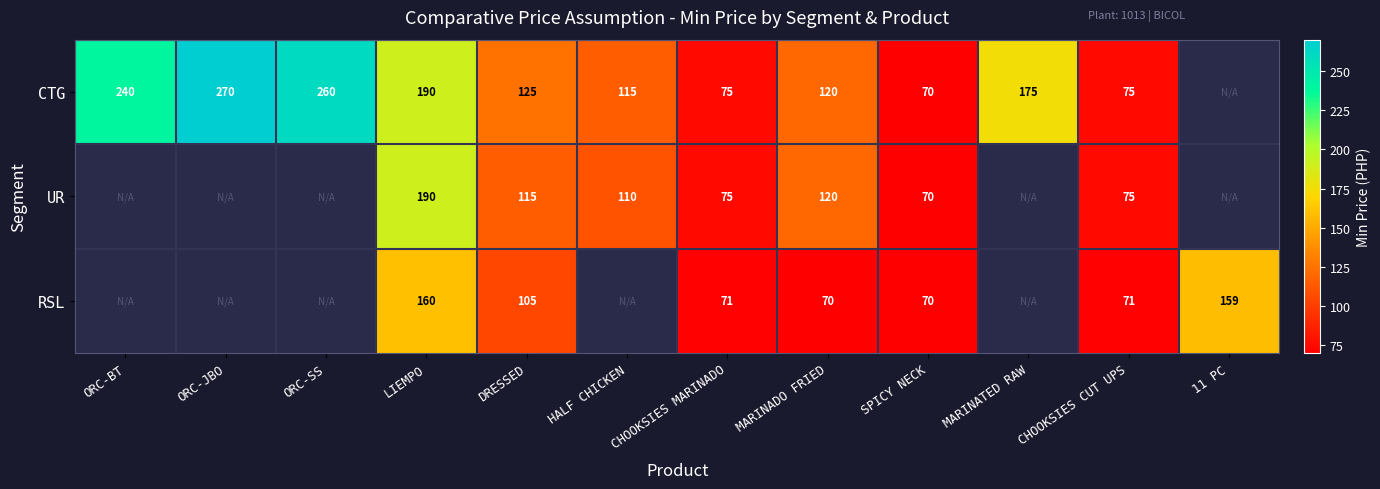

What is the total value across all series at CHOOKSIES CUT UPS?

221